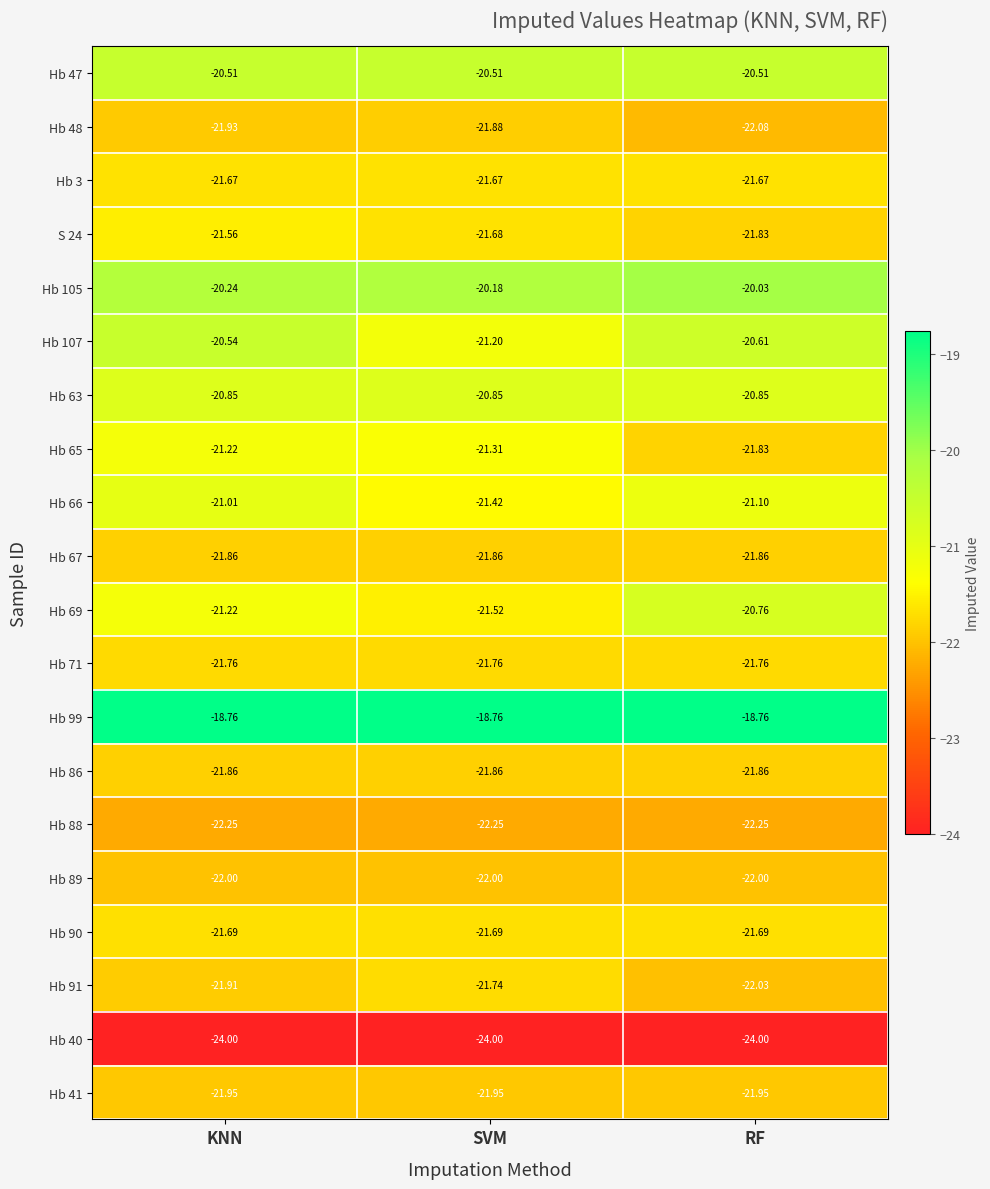

At which label is Hb 105 closest to -20?

RF